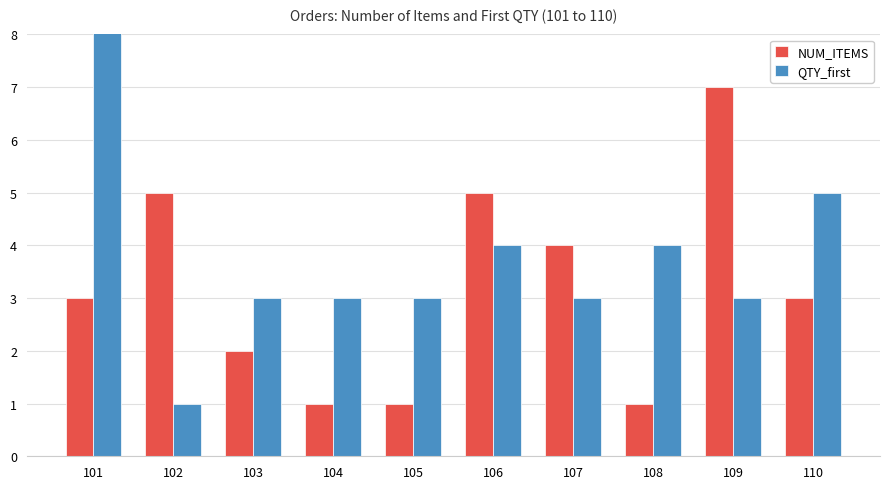

Which series has the largest range (max minus min)?

QTY_first